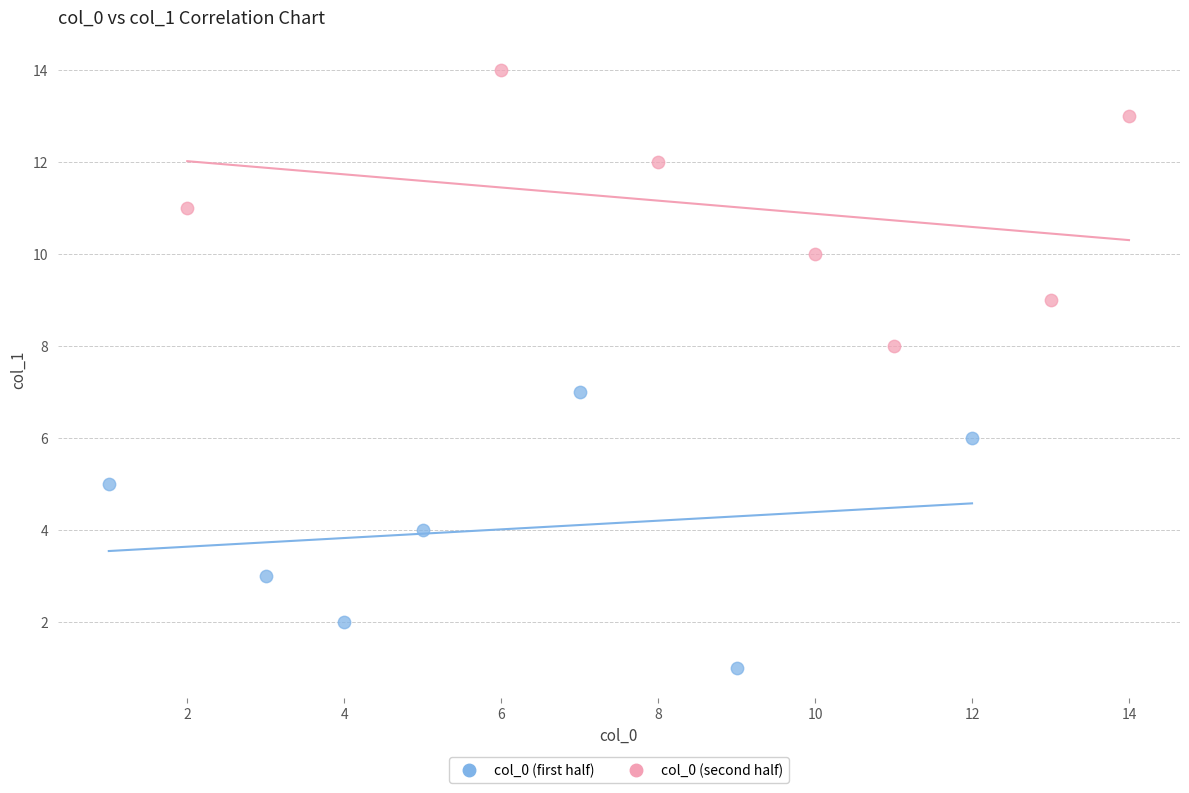

Which series reaches the minimum Y coordinate?

col_0 (first half)